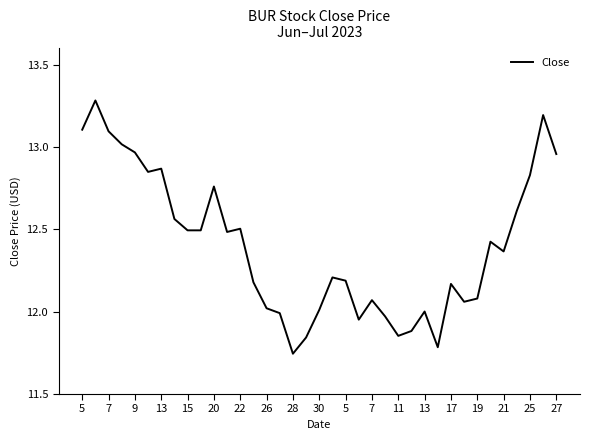

What is the sum of all values?

458.9